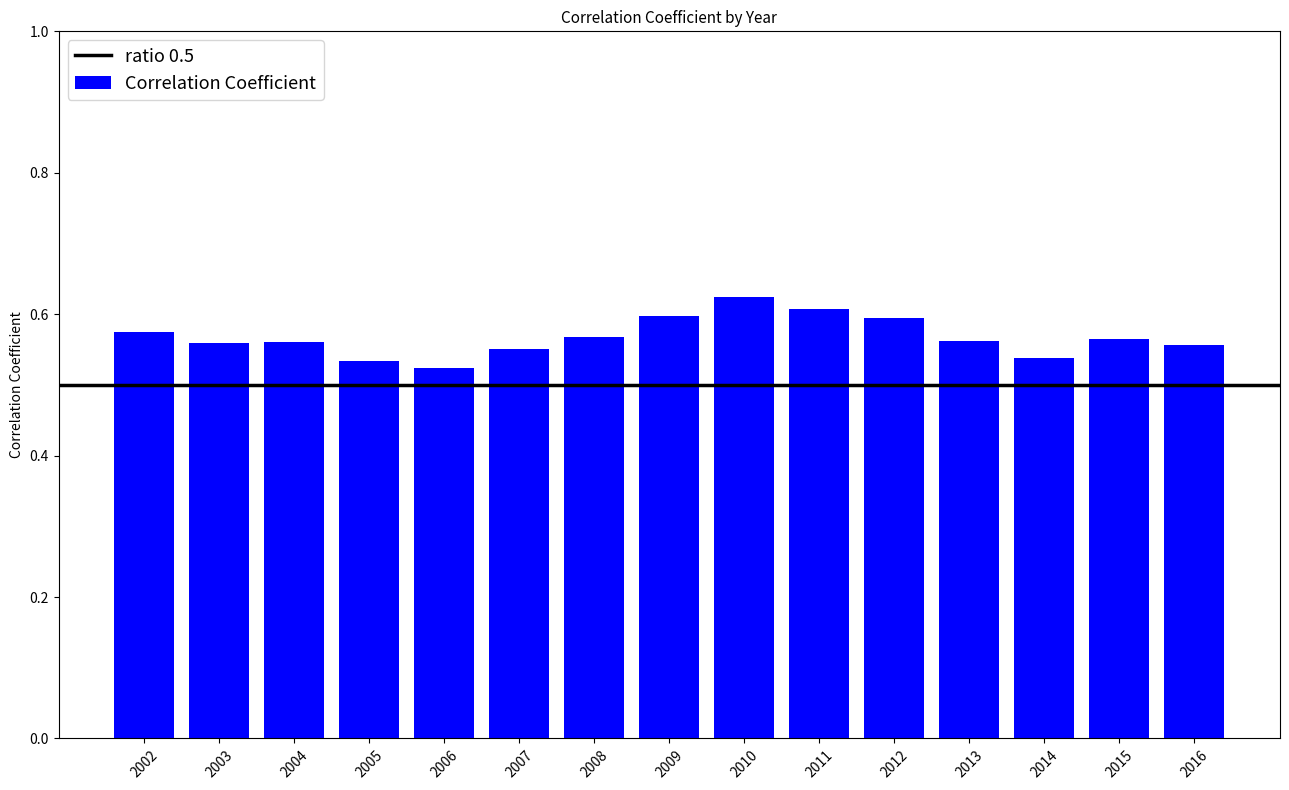

Is it true that the value at 2009 is 1.0?

False